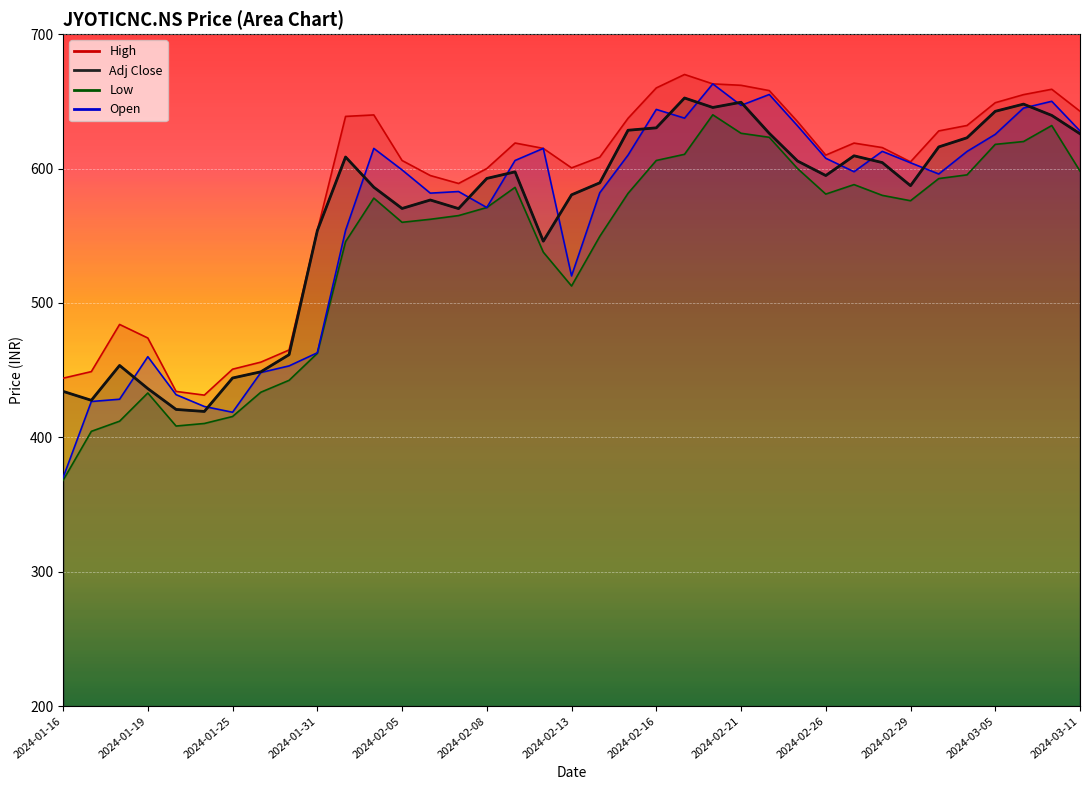

Where is the first local maximum for Adj Close?

2024-01-18